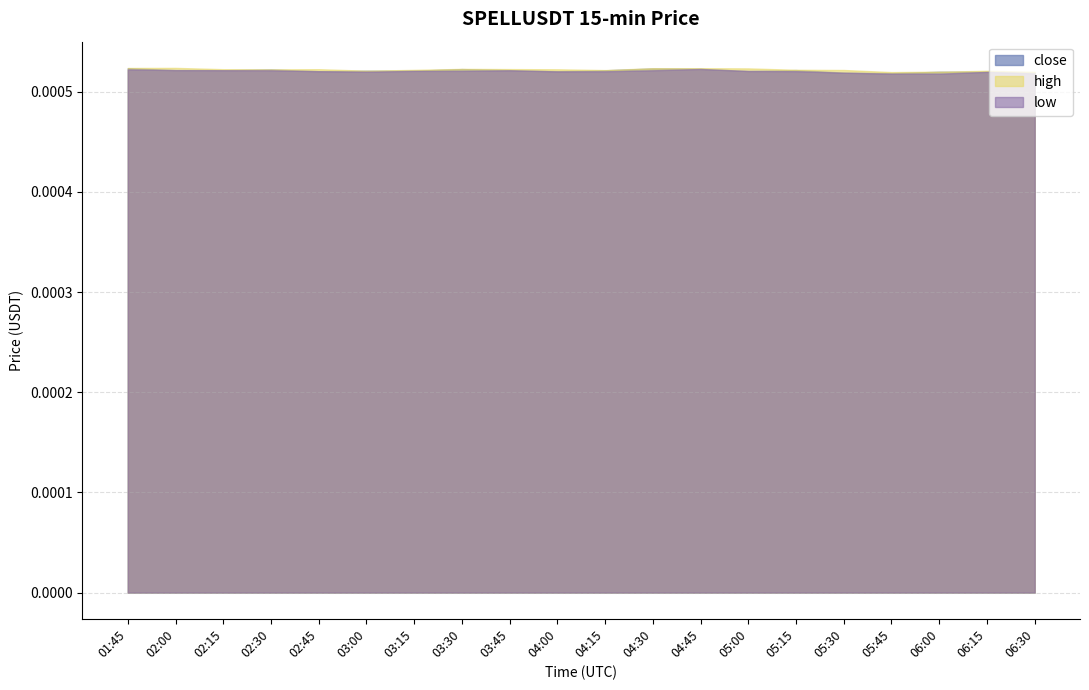

True or false: close and low cross at least once.

False